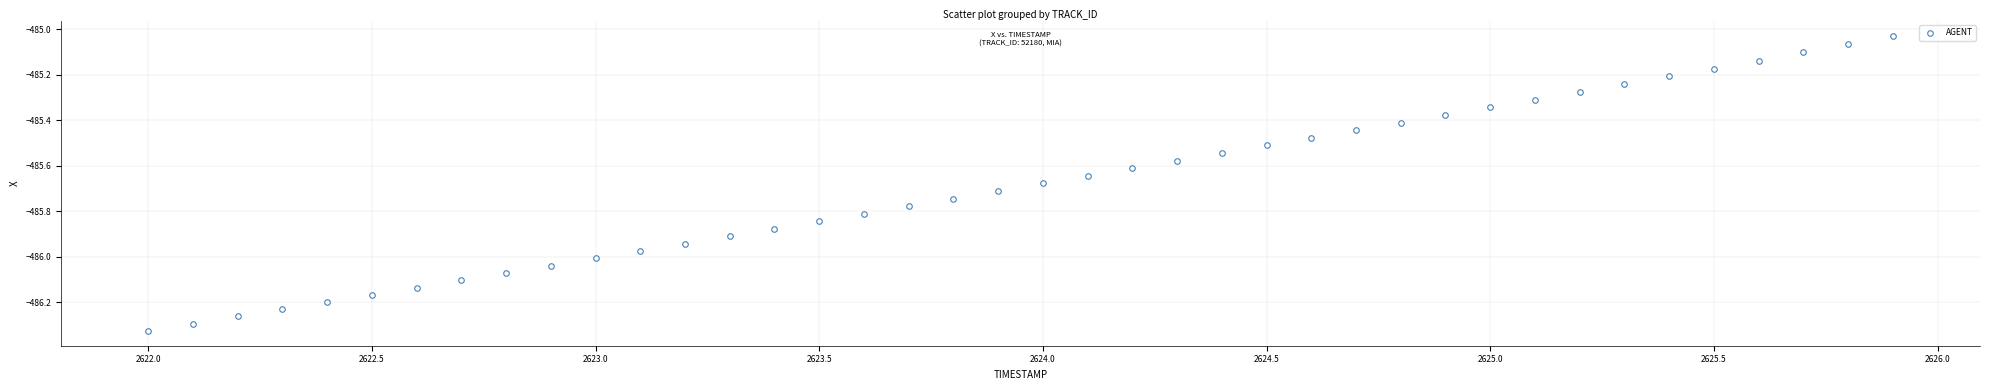

What is the range of Y values (max minus min)?

1.3